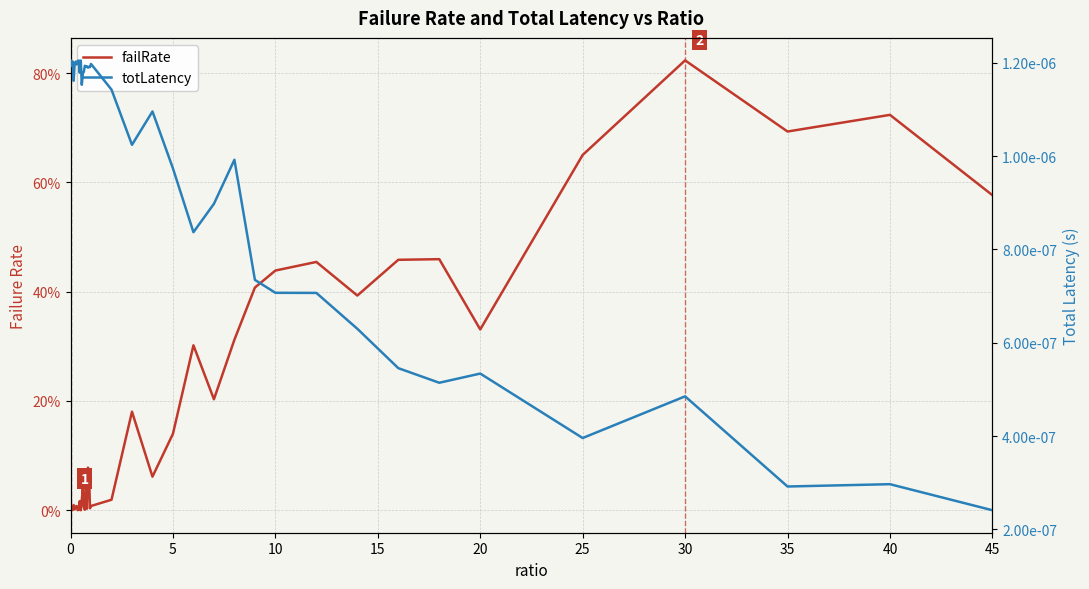

Reading left to right, what are all the values shown in this chart?

failRate: 0.0	0.0	0.0	0.0	0.0	0.0	0.0	0.0	0.0	0.0	0.0	0.0	0.0	0.0	0.0	0.0	0.0	0.1	0.1	0.0	0.0	0.0	0.2	0.1	0.1	0.3	0.2	0.3	0.4	0.4	0.5	0.4	0.5	0.5	0.3	0.7	0.8	0.7	0.7	0.6
totLatency: 0.0	0.0	0.0	0.0	0.0	0.0	0.0	0.0	0.0	0.0	0.0	0.0	0.0	0.0	0.0	0.0	0.0	0.0	0.0	0.0	0.0	0.0	0.0	0.0	0.0	0.0	0.0	0.0	0.0	0.0	0.0	0.0	0.0	0.0	0.0	0.0	0.0	0.0	0.0	0.0